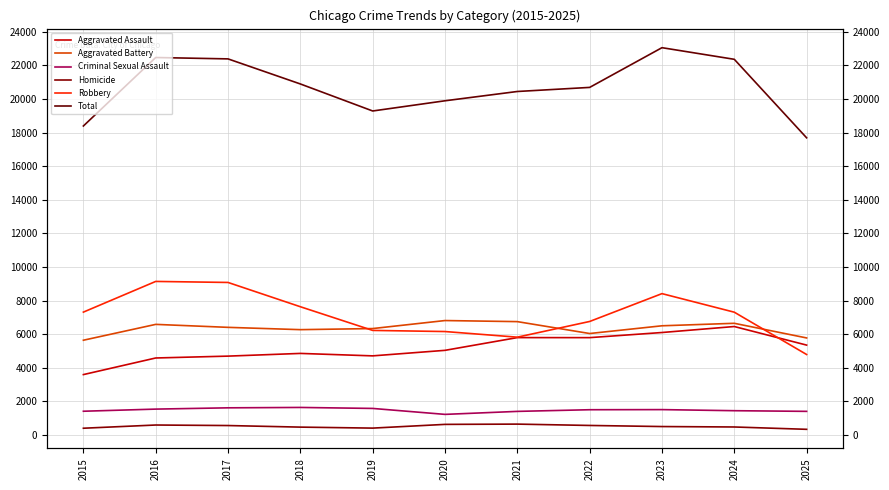

What is the value of the Homicide point at the 2nd from the left?

600